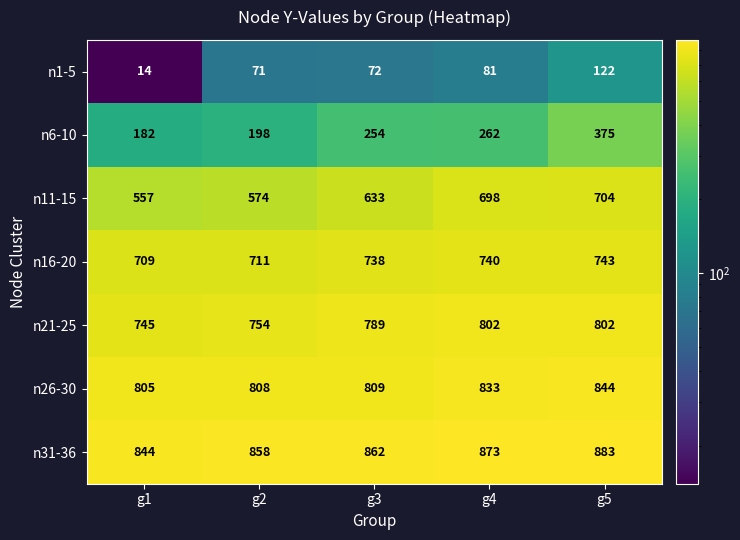

How many series are shown in this chart?

7